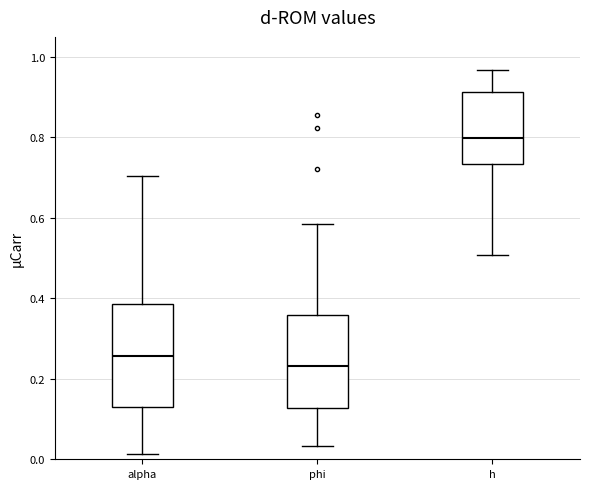

Reading left to right, read every box against the y-axis: the position of its median line, the range the box covers, and the ends of its whiskers. The values are not printed on the chart, so give them approximately, as read against the axis.

alpha: median 0.26, box 0.14 to 0.38, whiskers 0.02 to 0.70
phi: median 0.24, box 0.12 to 0.36, whiskers 0.04 to 0.58
h: median 0.80, box 0.74 to 0.92, whiskers 0.50 to 0.96